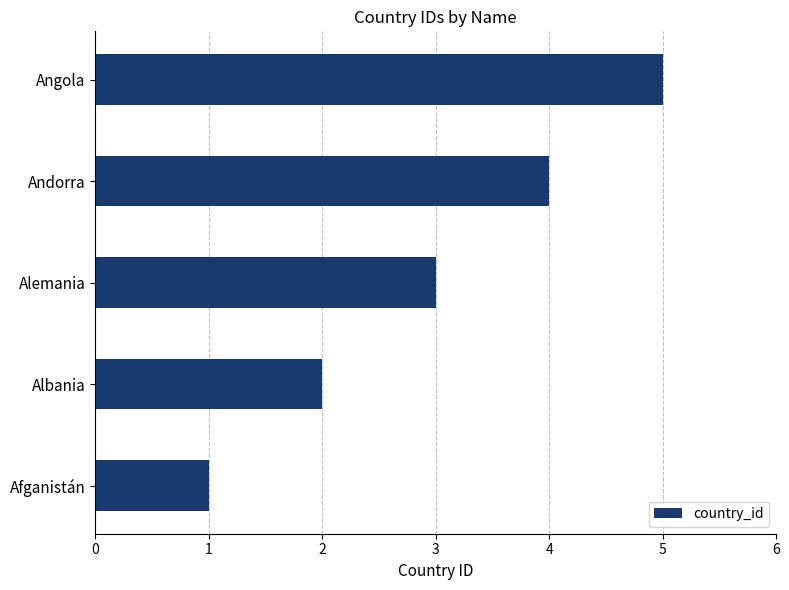

Does the chart contain any negative values?

No